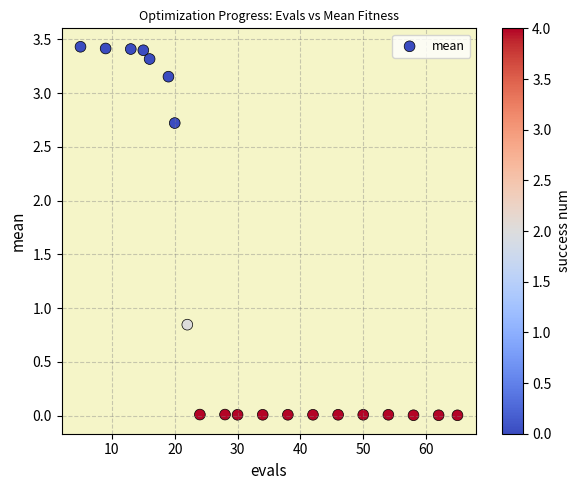

What is the range of X values (max minus min)?

60.0